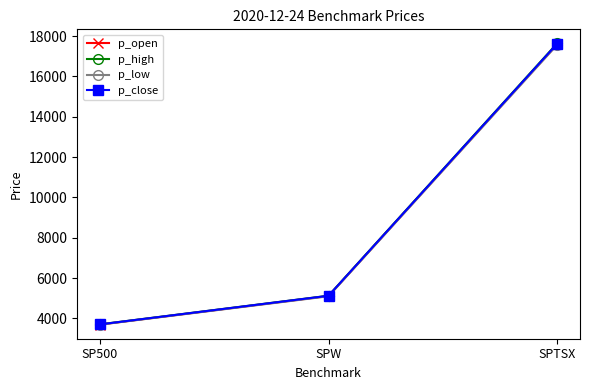

The value of p_high at SPTSX is 17641.7. True or false?

True